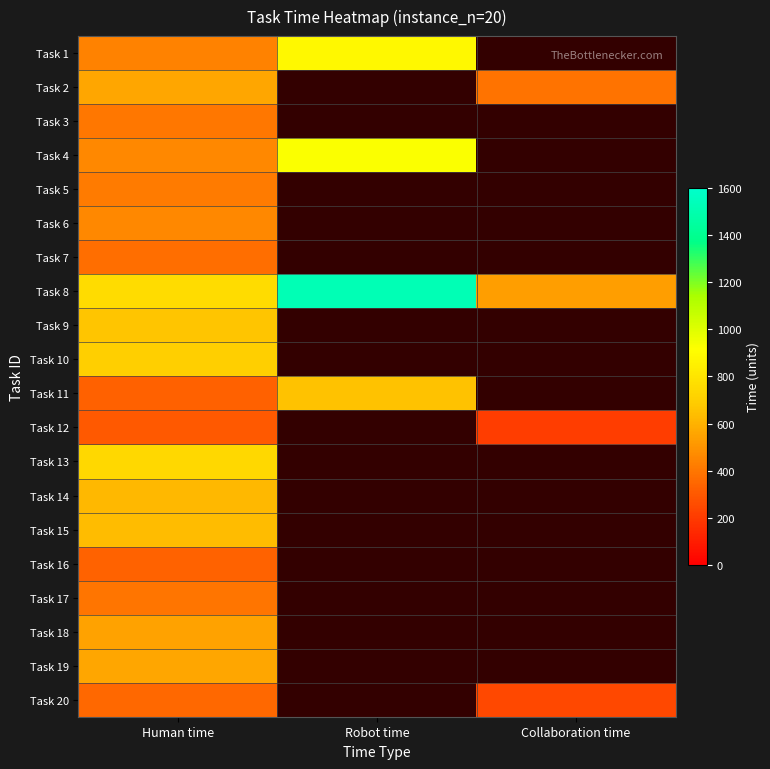

How many positive values does the Task 18 series have?

1